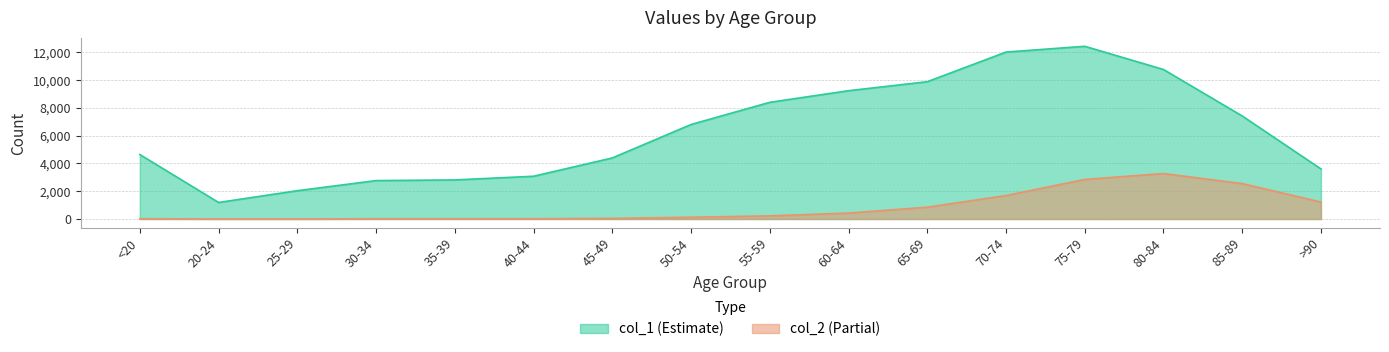

What is the approximate value of col_1 at 80-84, to the nearest 50?

10750